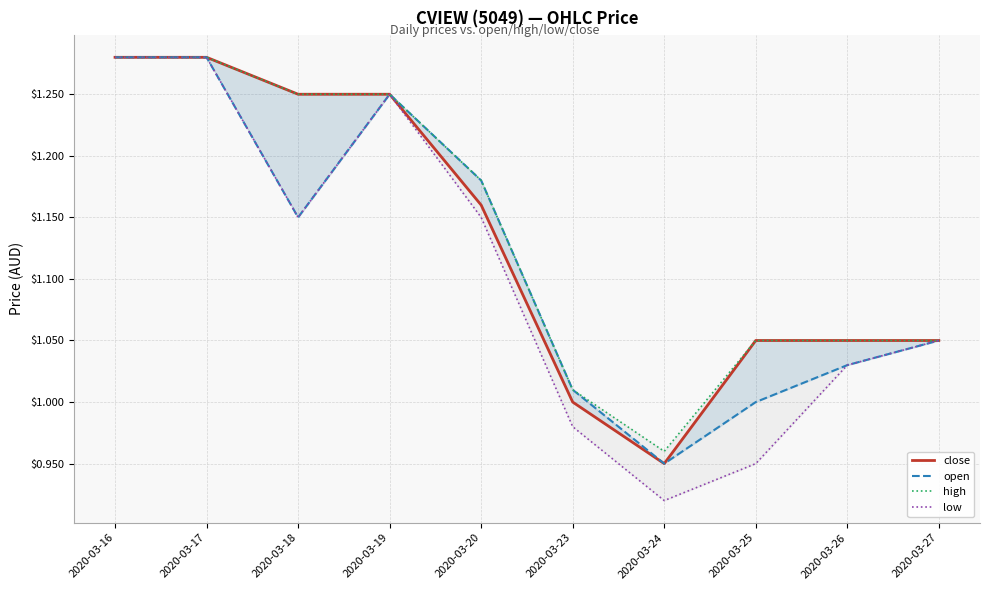

How many lines are shown in the chart?

4